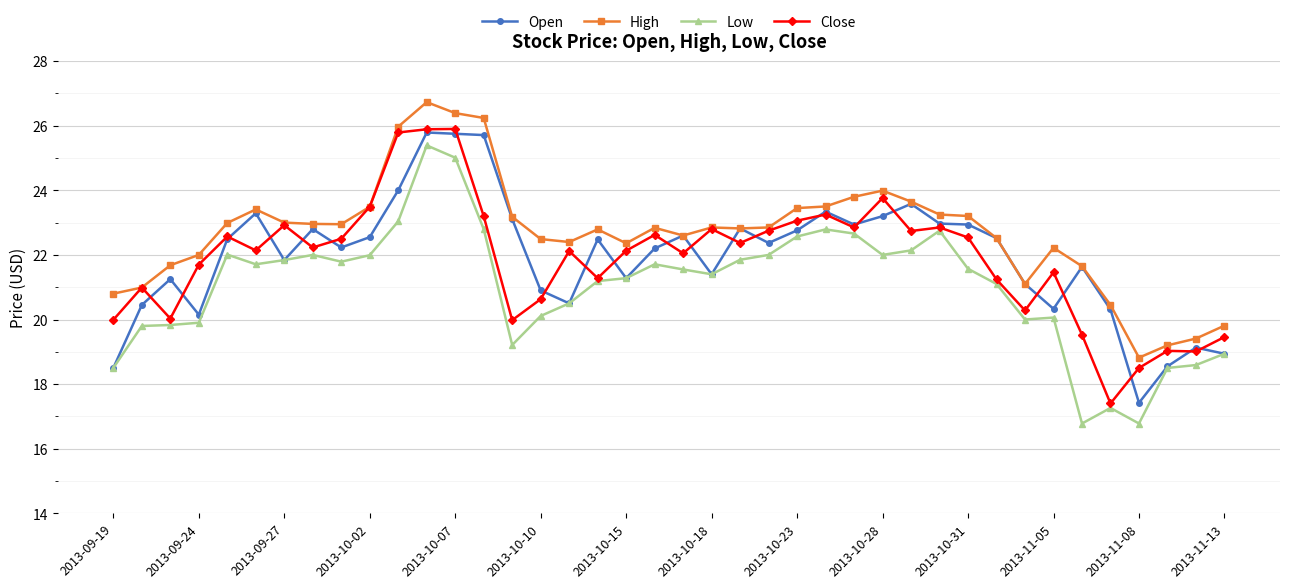

How many series are shown in this chart?

4